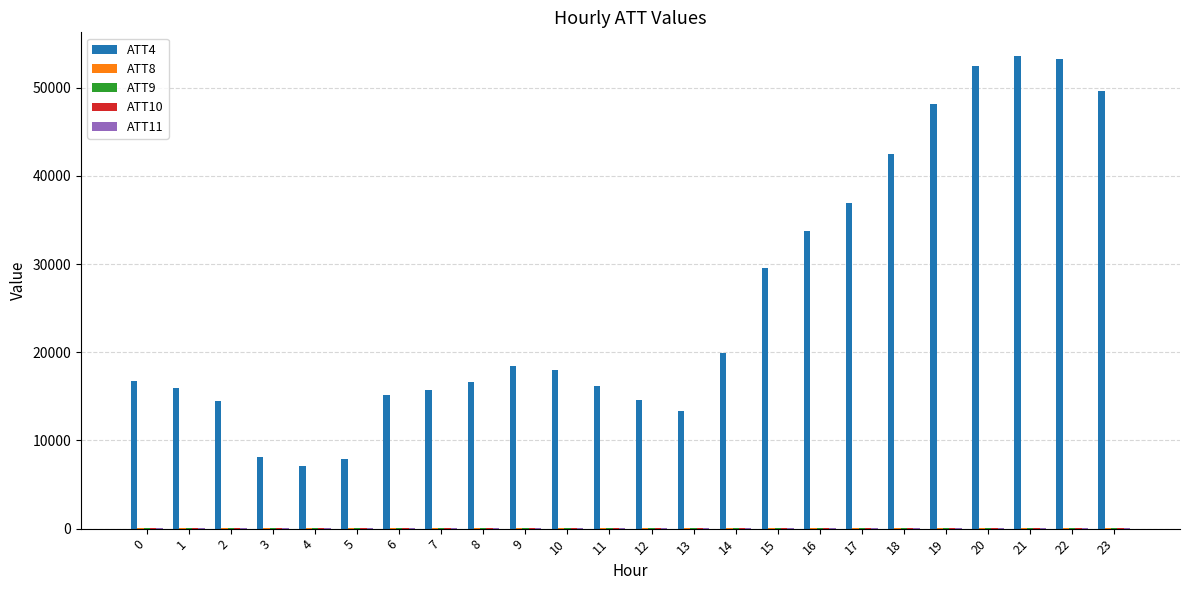

What is the maximum value shown in the chart?

53600.0